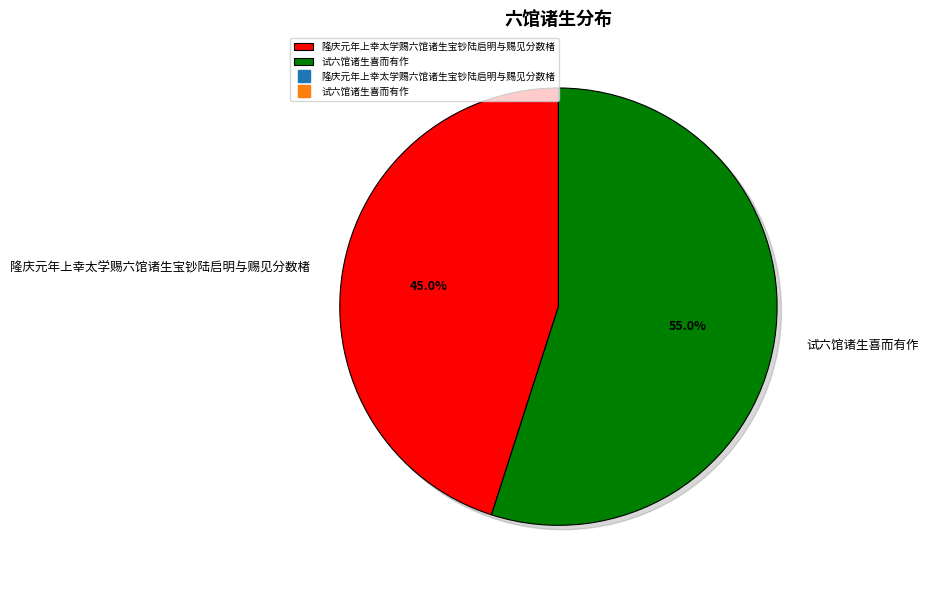

Which has a higher value, 试六馆诸生喜而有作 or 隆庆元年上幸太学赐六馆诸生宝钞陆启明与赐见分数楮?

试六馆诸生喜而有作